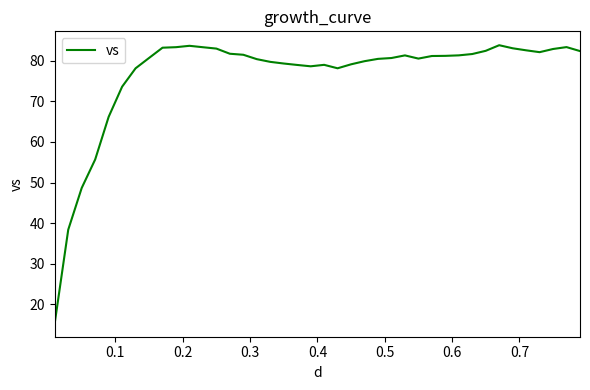

Does the chart have visible grid lines?

No